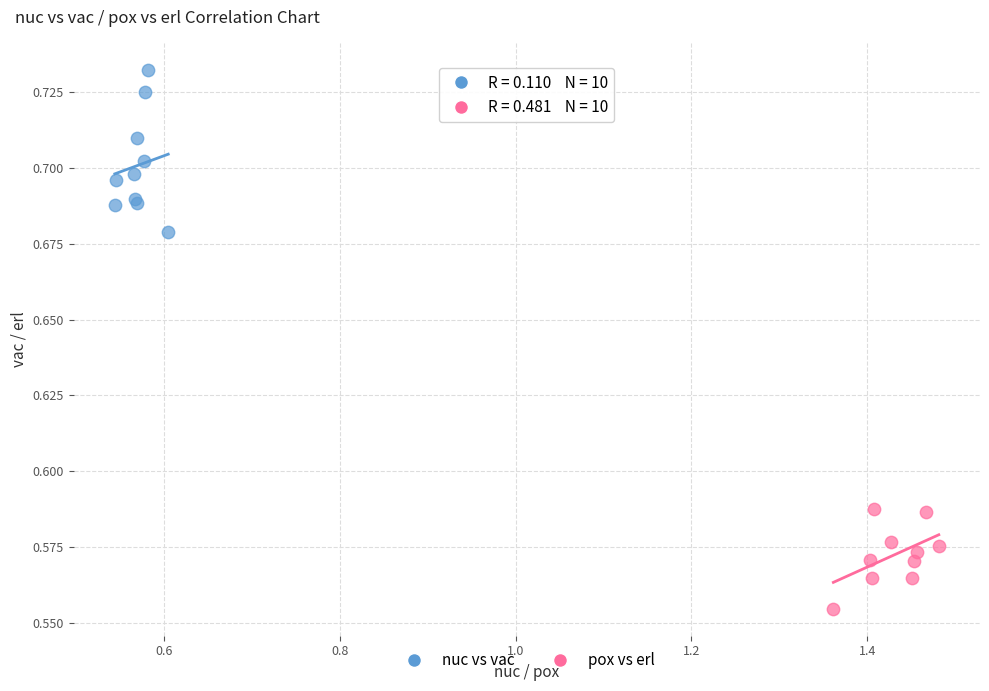

Which series reaches the minimum Y coordinate?

pox vs erl